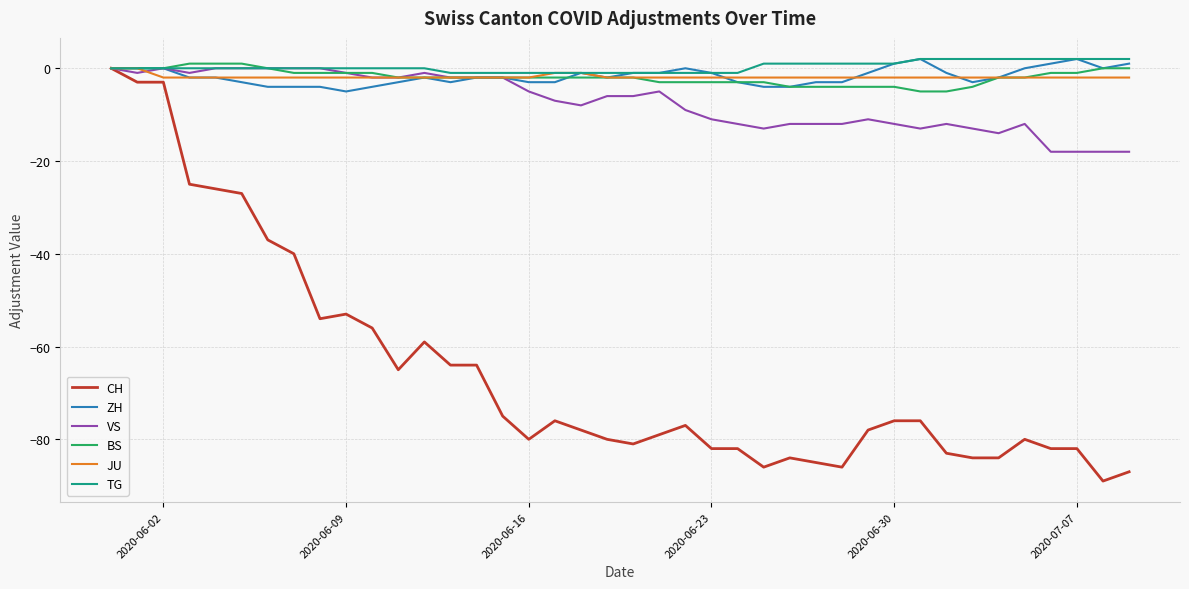

What is the minimum value for CH?

-89